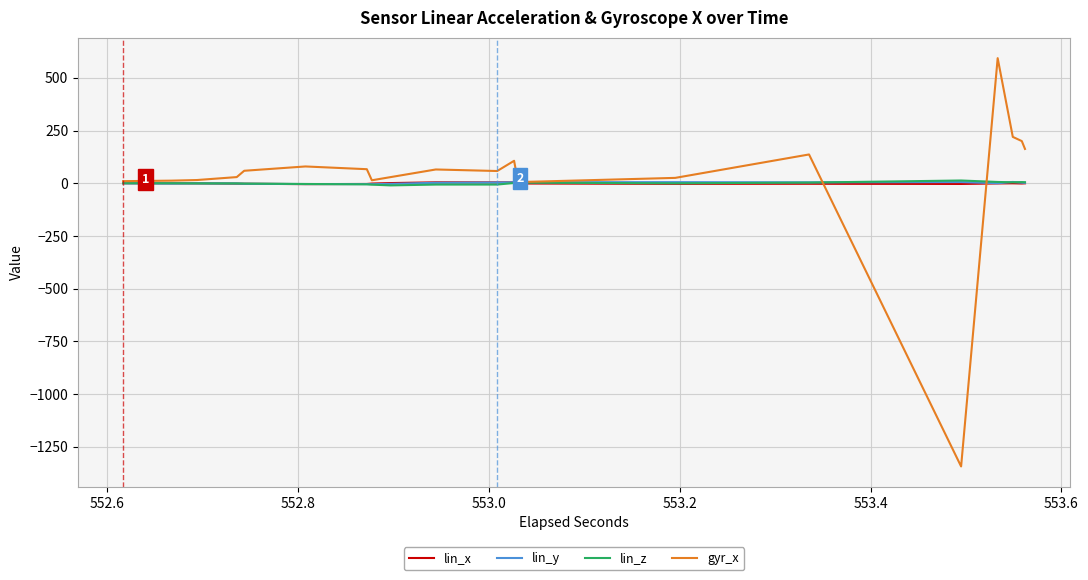

Which series has the largest total across all categories?

gyr_x